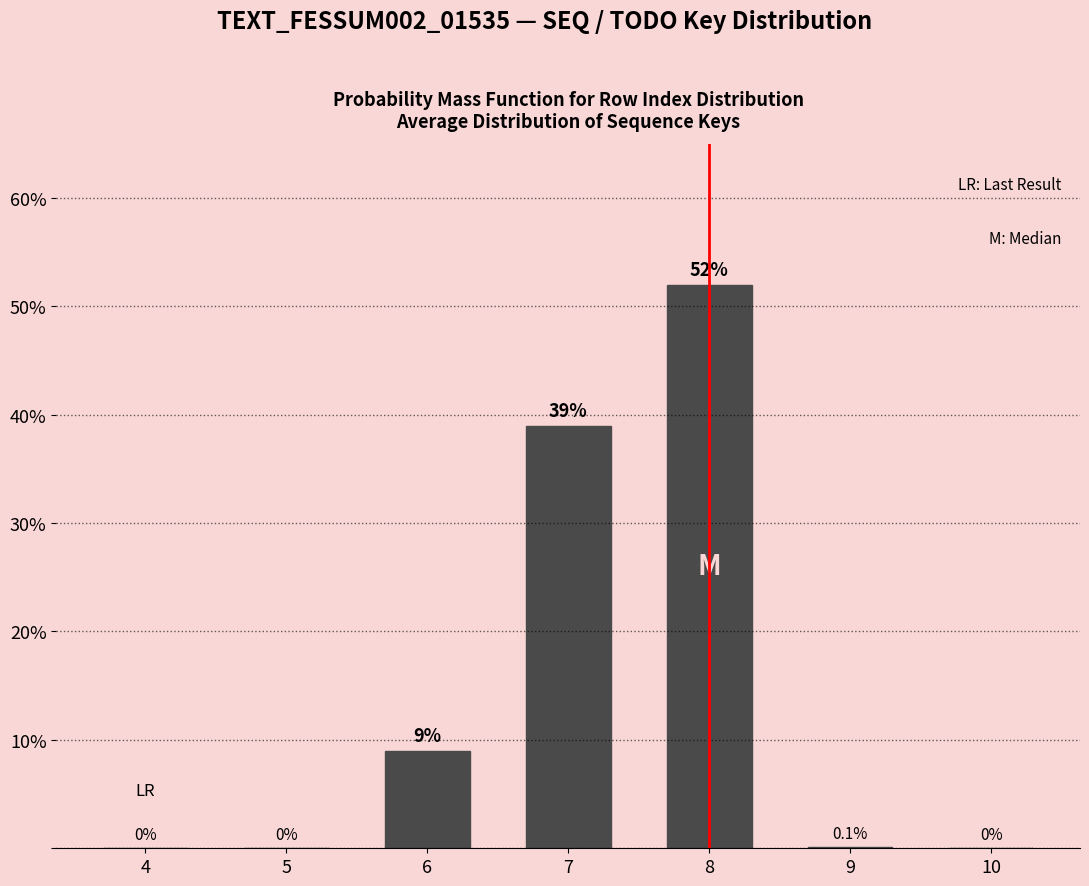

Reading right to left, what are all the values shown in this chart?

10=0.0	9=0.1	8=52.0	7=39.0	6=9.0	5=0.0	4=0.0